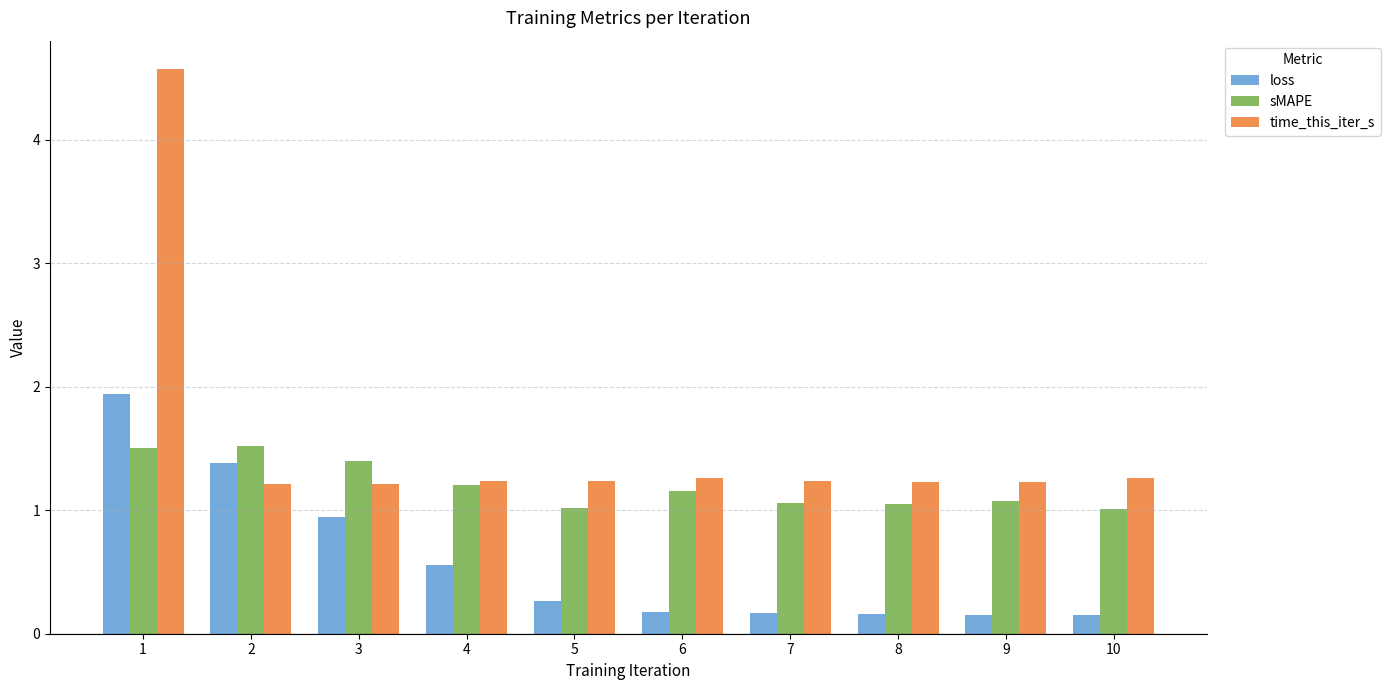

At how many categories does at least one series exceed 0?

10